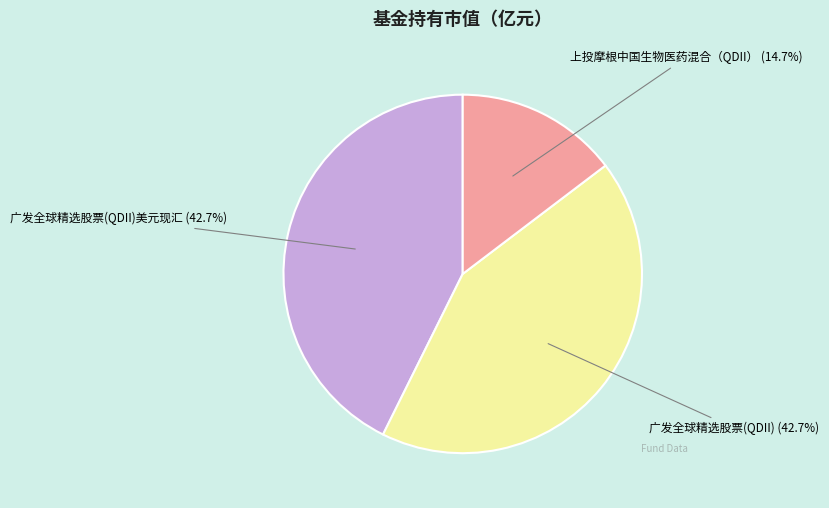

Which slice is the smallest?

上投摩根中国生物医药混合（QDII）